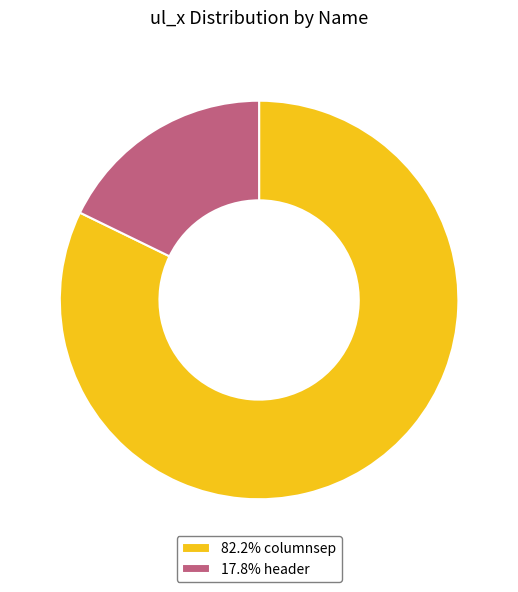

Approximately how many times larger is the value at 82.2% columnsep compared to 17.8% header?

4.6